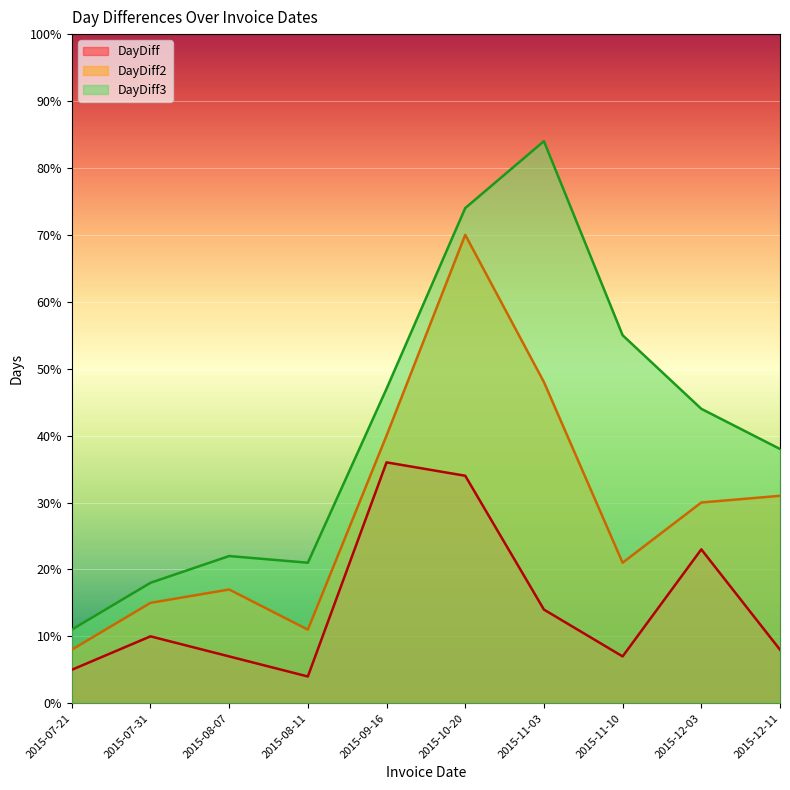

Rank the series at 2015-11-03 from highest to lowest value.

DayDiff3, DayDiff2, DayDiff